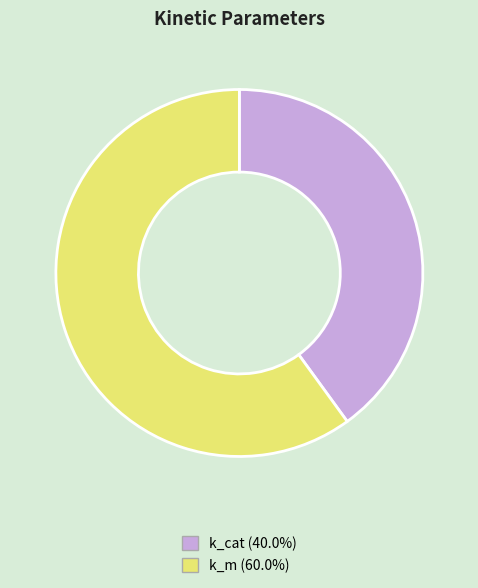

Is the sum of k_m and k_cat greater than half?

Yes